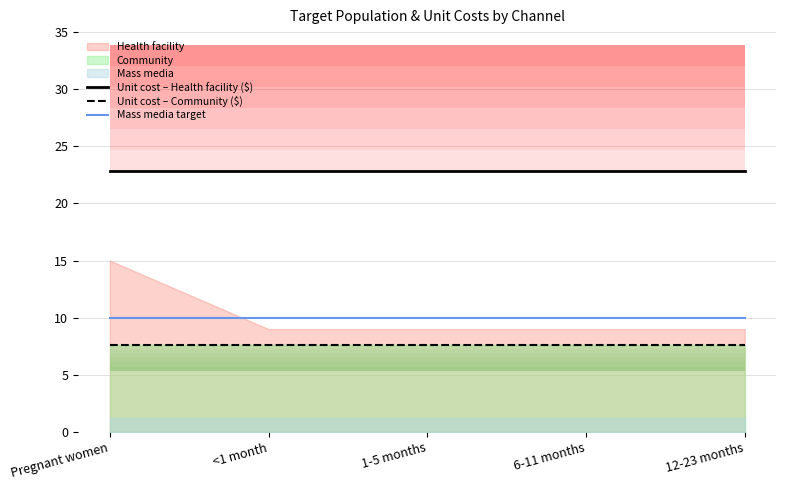

The Mass media target series shows 10.0 at <1 month. True or false?

True